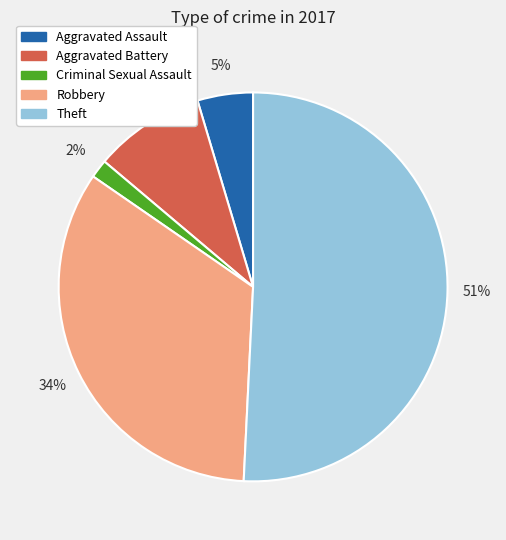

Is it true that Aggravated Battery is 9% of the pie?

True